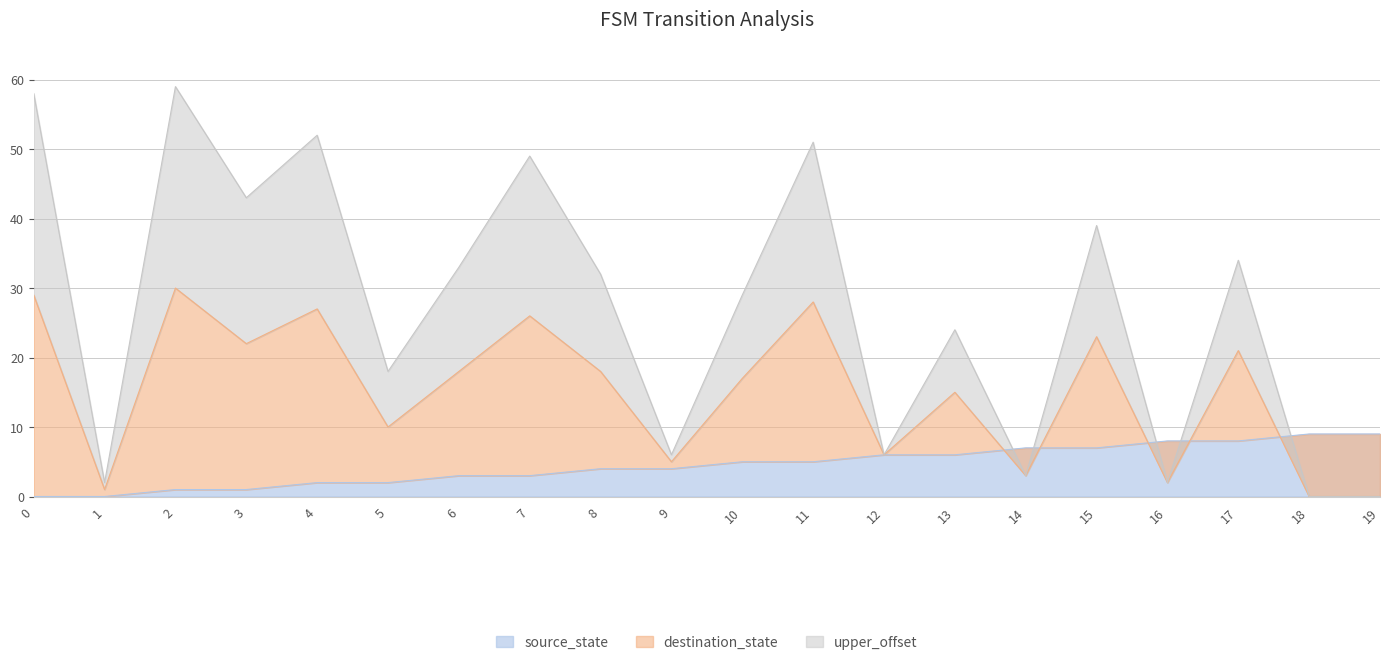

What is the sum of all destination_state values?

301